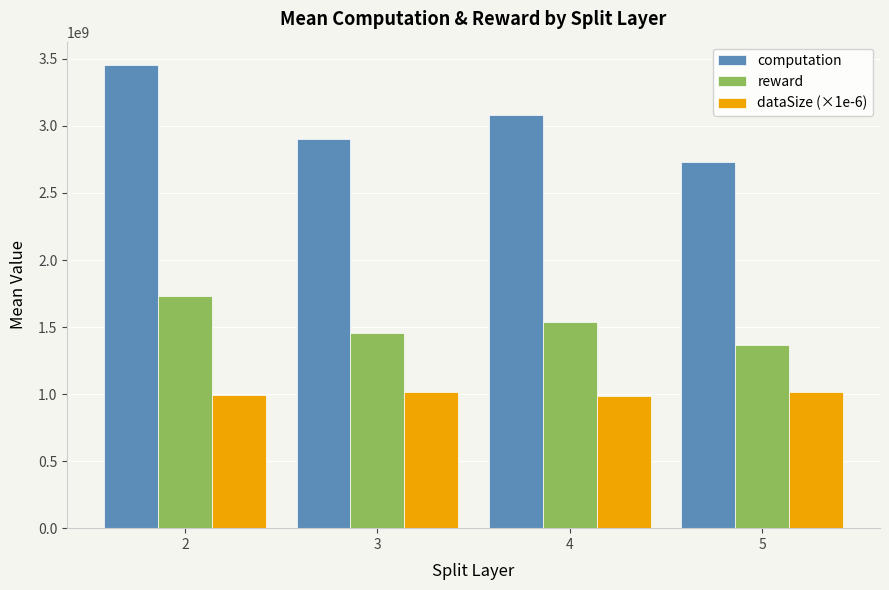

Is the value of reward at 4 greater than the value of computation at 5?

No